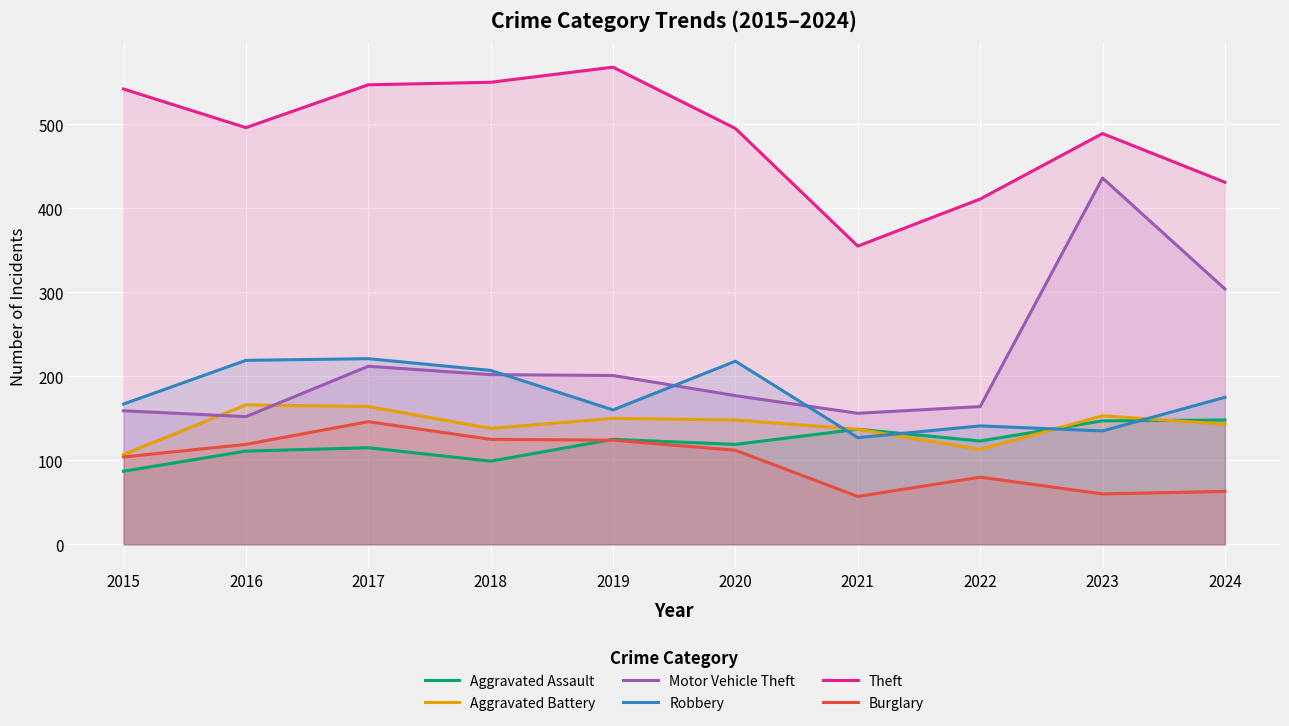

Which category has the highest value in the Burglary series?

2017